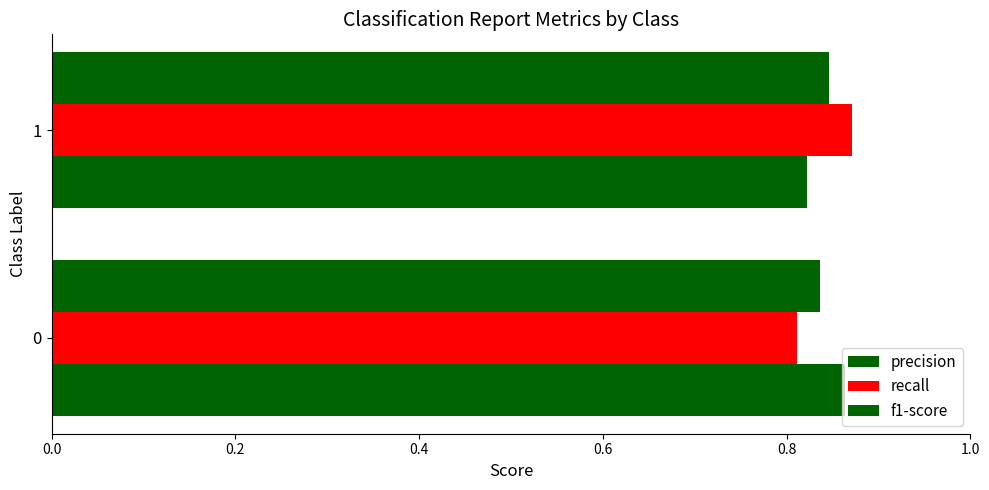

What is the difference between the maximum and minimum values in the recall series?

0.1